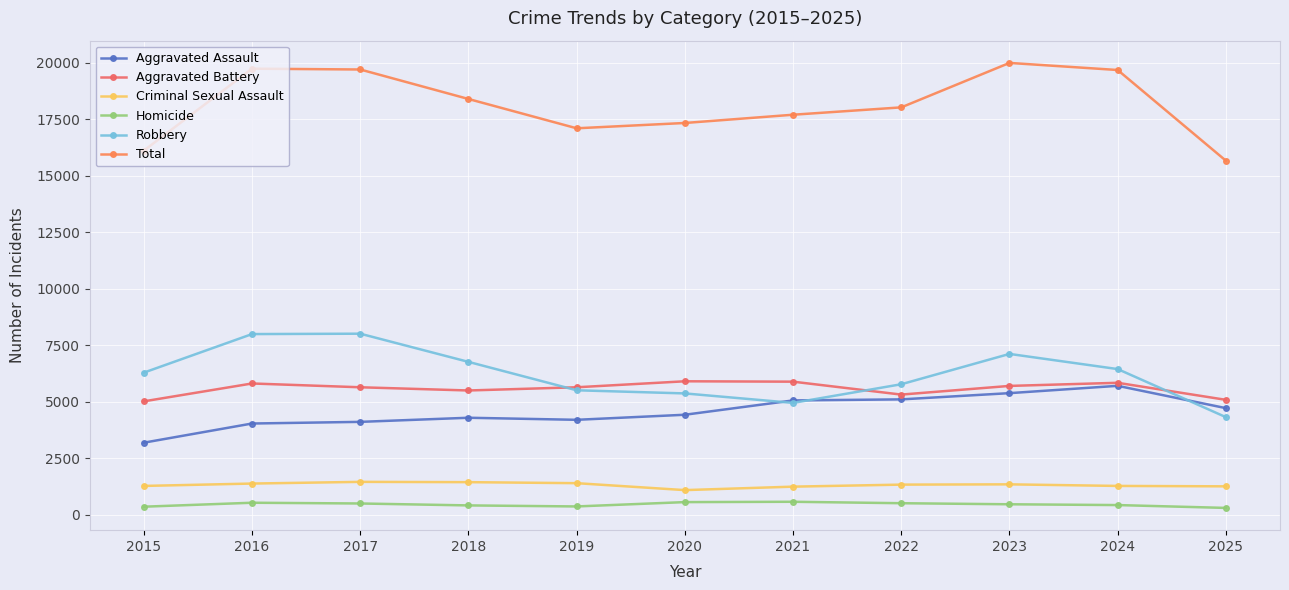

Reading right to left, transcribe all the data shown in this chart.

Aggravated Assault: 4714	5702	5378	5102	5056	4422	4198	4289	4107	4034	3186
Aggravated Battery: 5082	5836	5698	5314	5886	5903	5638	5496	5638	5806	5015
Criminal Sexual Assault: 1254	1272	1342	1330	1240	1087	1394	1439	1452	1377	1272
Homicide: 299	425	460	507	571	556	364	410	495	528	353
Robbery: 4316	6443	7114	5772	4946	5366	5505	6762	8009	7992	6286
Total: 15665	19678	19992	18025	17699	17334	17099	18396	19701	19737	16112